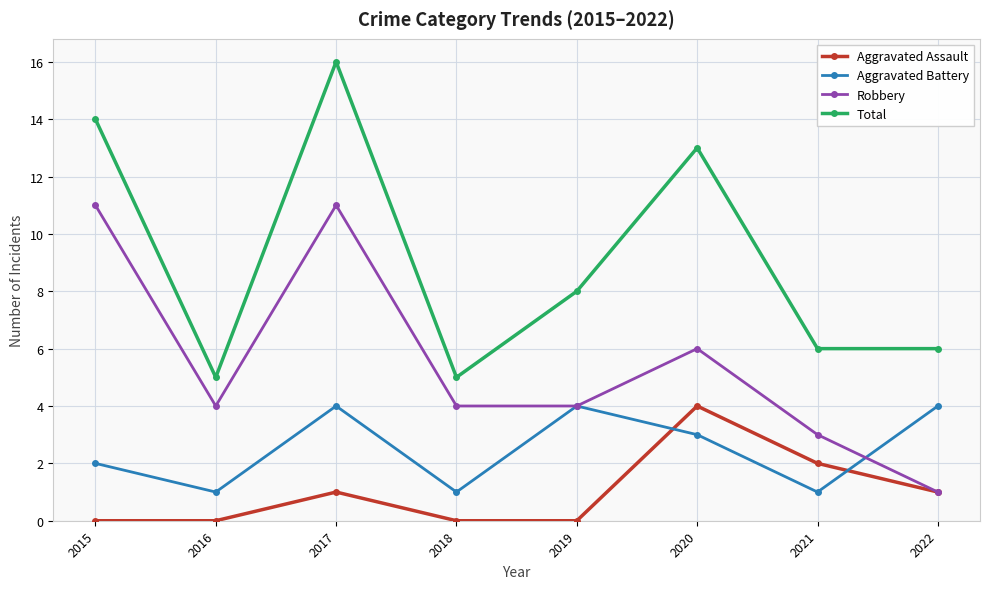

What is the sum of the Robbery values at 2015 and 2016?

15